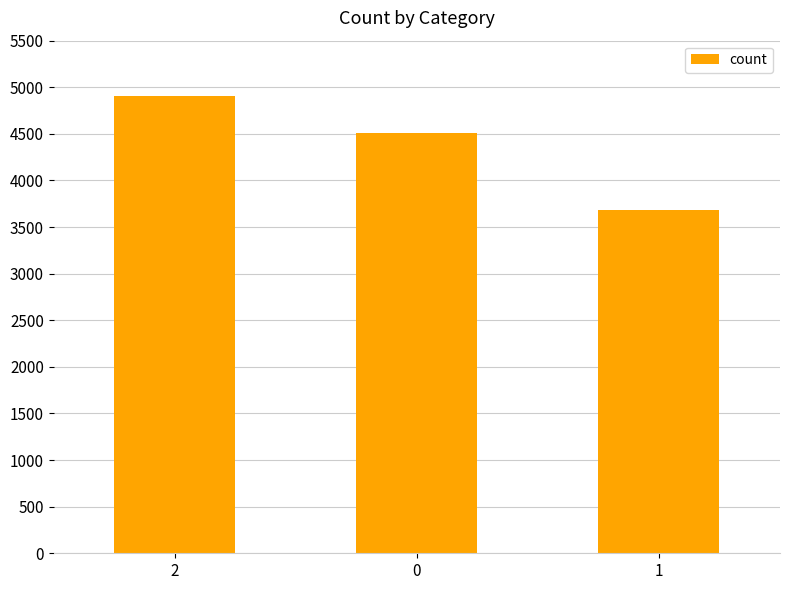

How many data points are less than 4511?

1